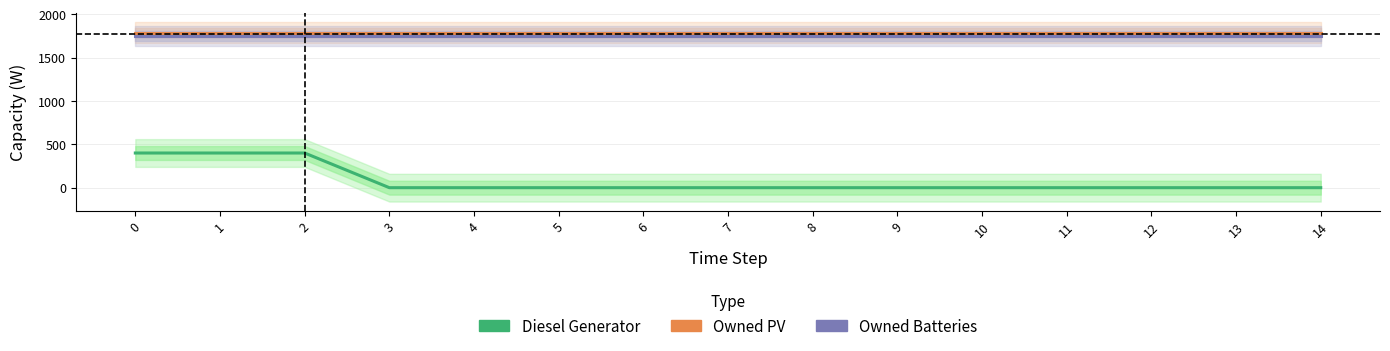

What is the difference between the highest and lowest values at 10?

1787